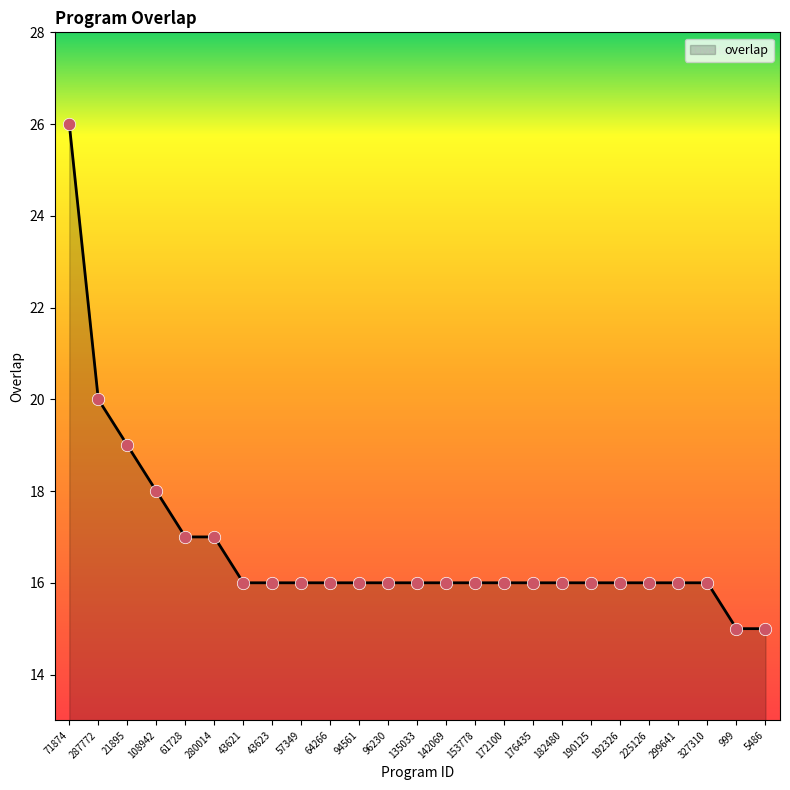

What is the change in value from 327310 to 5486?

-1